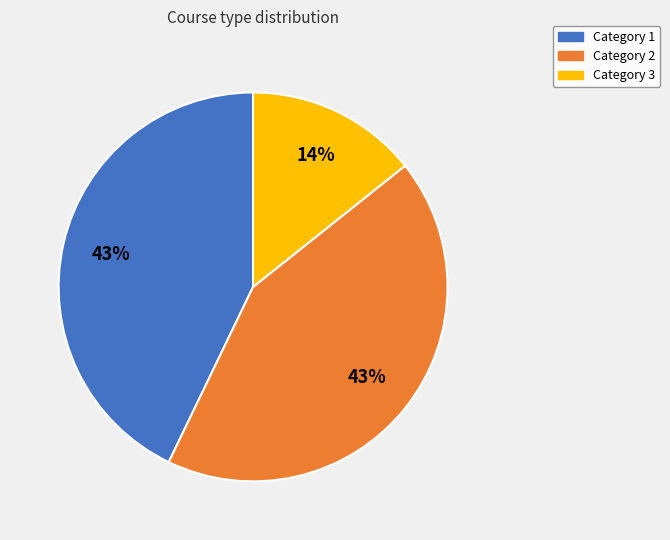

To the nearest percent, what is the average slice percentage?

33%